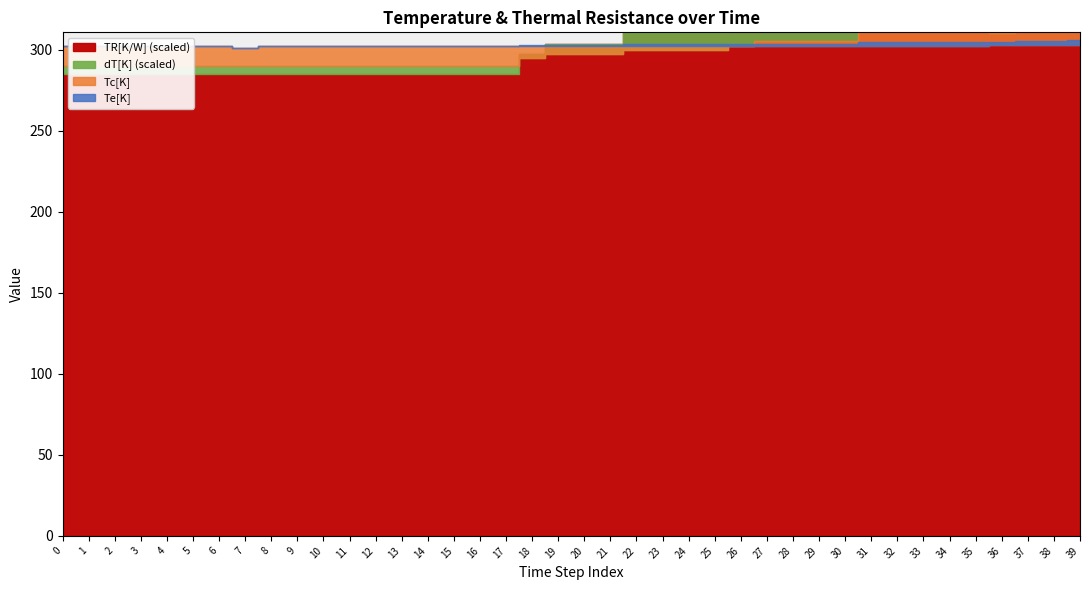

How many lines are shown in the chart?

4